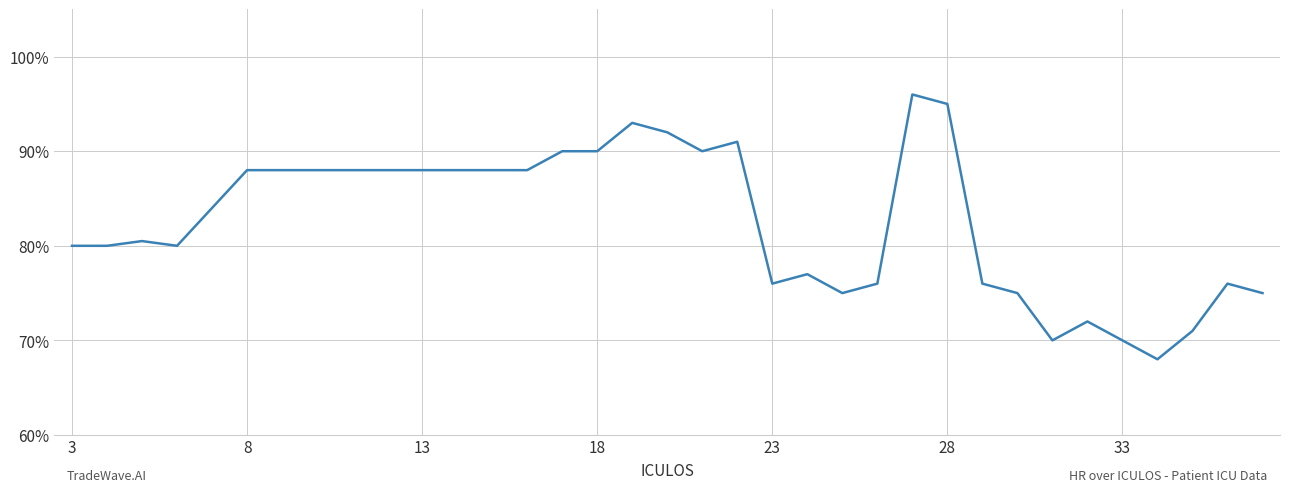

What is the difference between the maximum and minimum values?

28.0